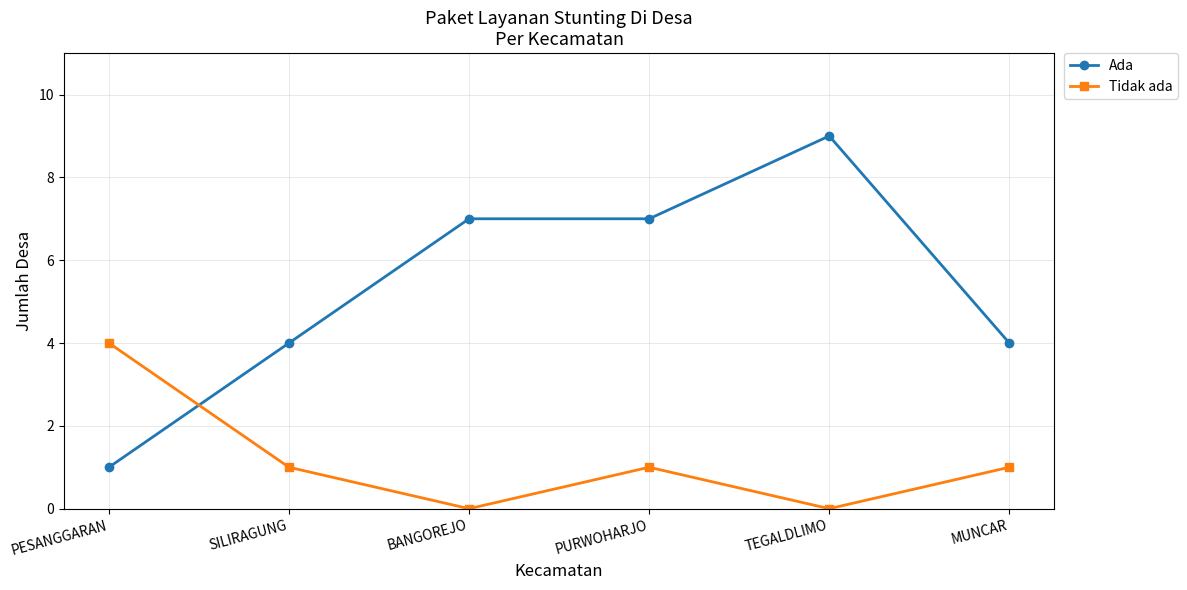

Between TEGALDLIMO and MUNCAR, which series saw the biggest shift?

Ada